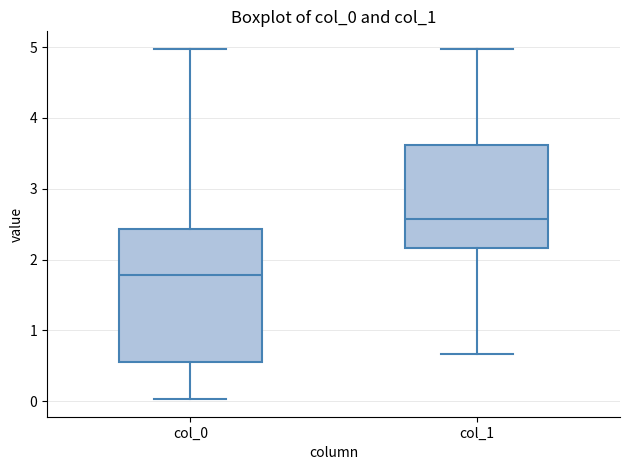

Which box has the highest median line?

col_1